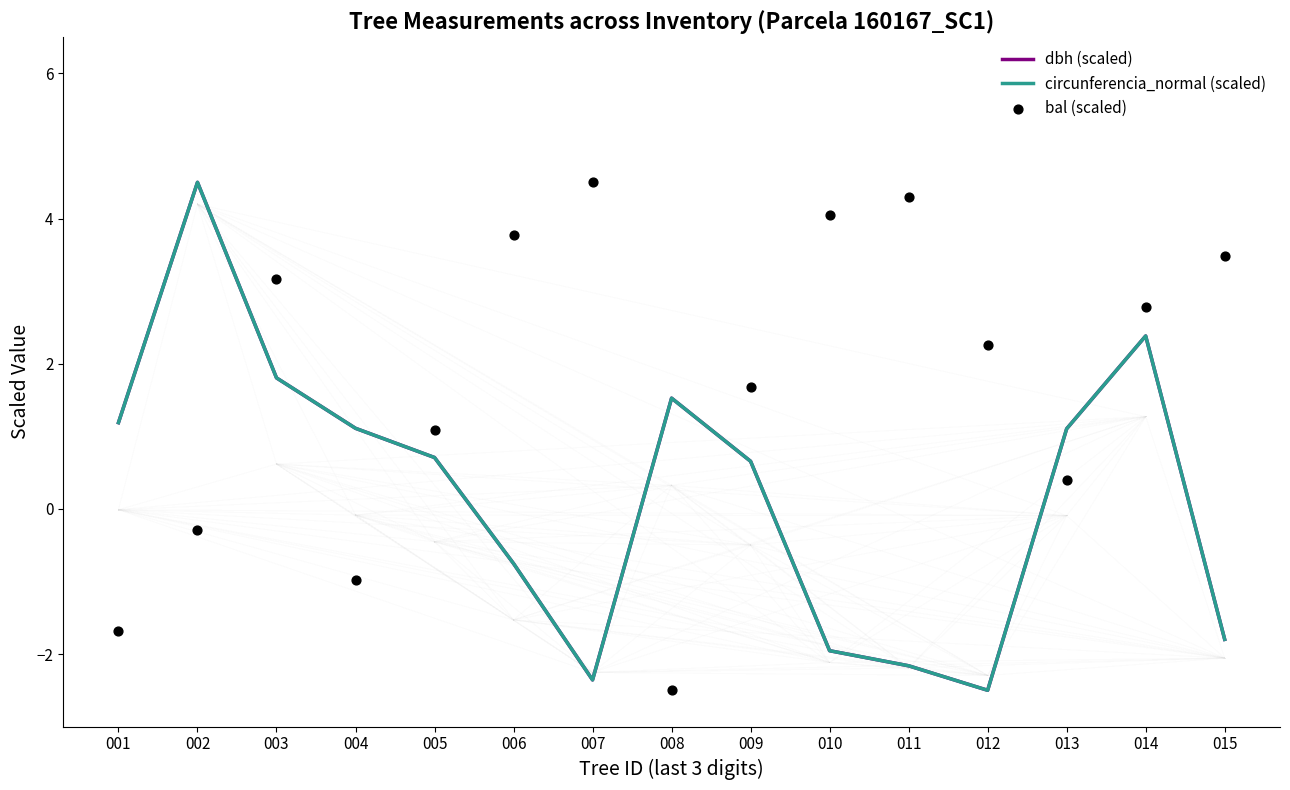

What is the total value across all series at 009?

3.0